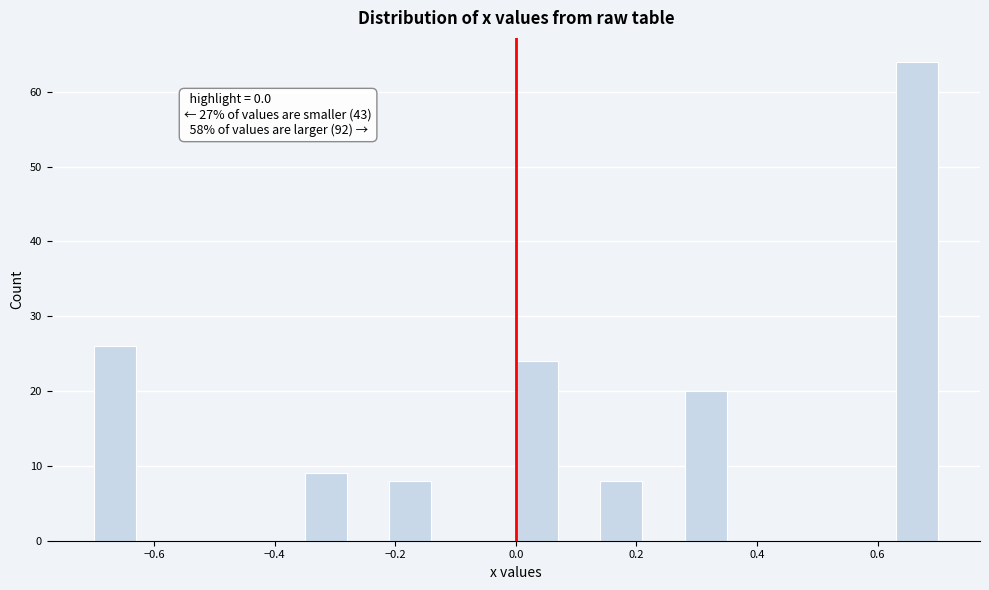

Around what value on the x-axis is the tallest bar? Give the approximate position of its centre, as read against the axis.

0.66